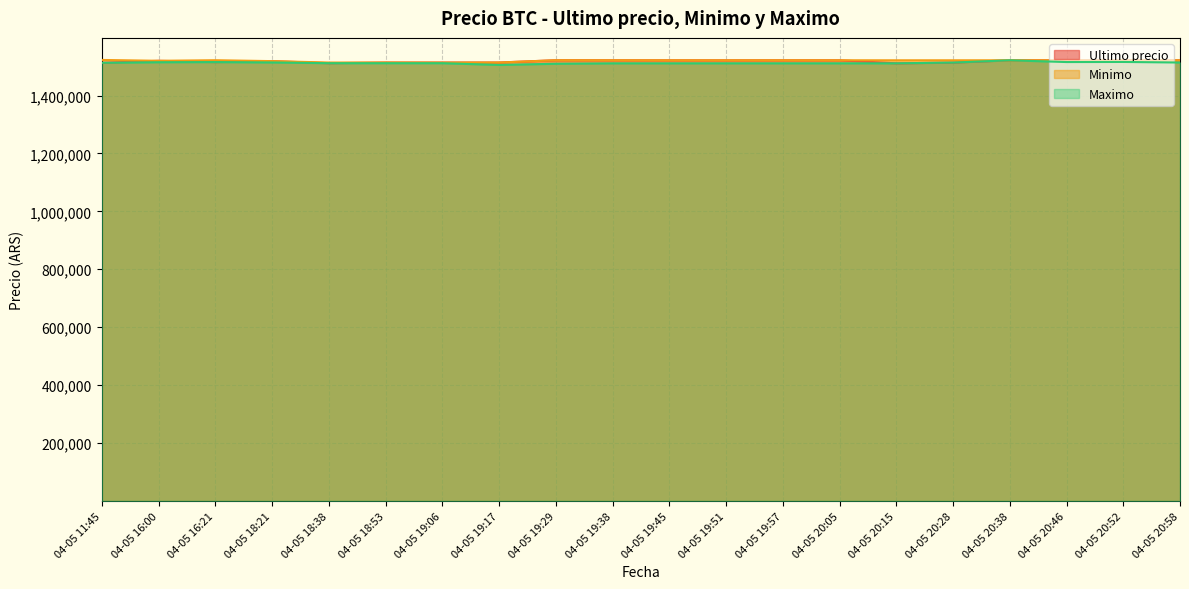

What is the value of the Maximo point at the 7th from the left?

1511710.0